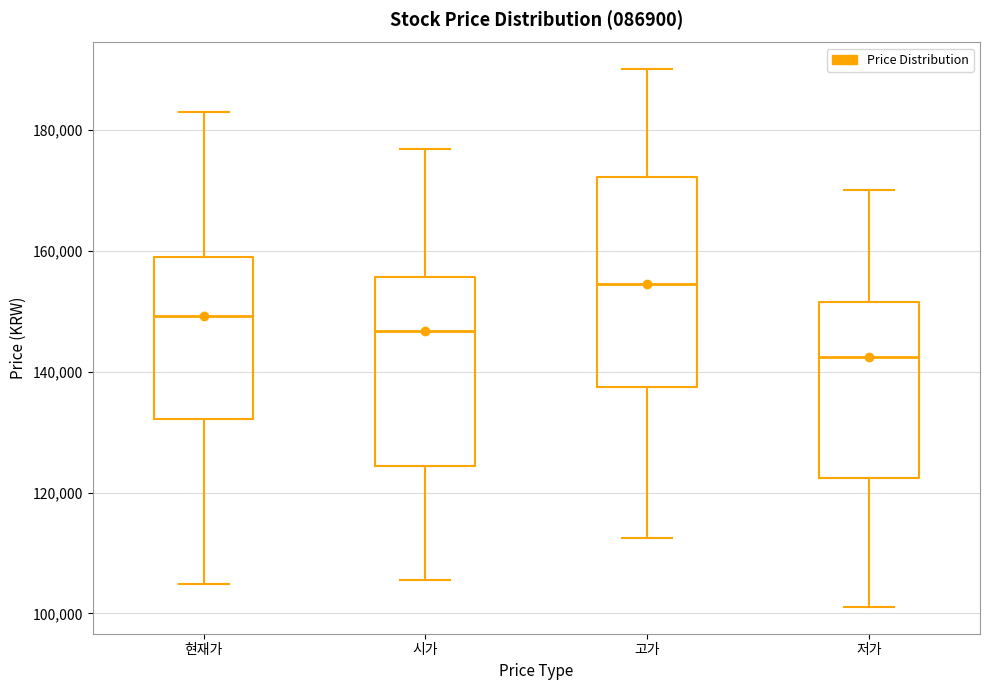

Where does the lower whisker of the box for 현재가 end on the y-axis? The values are not printed on the chart, so give them approximately, as read against the axis.

104000